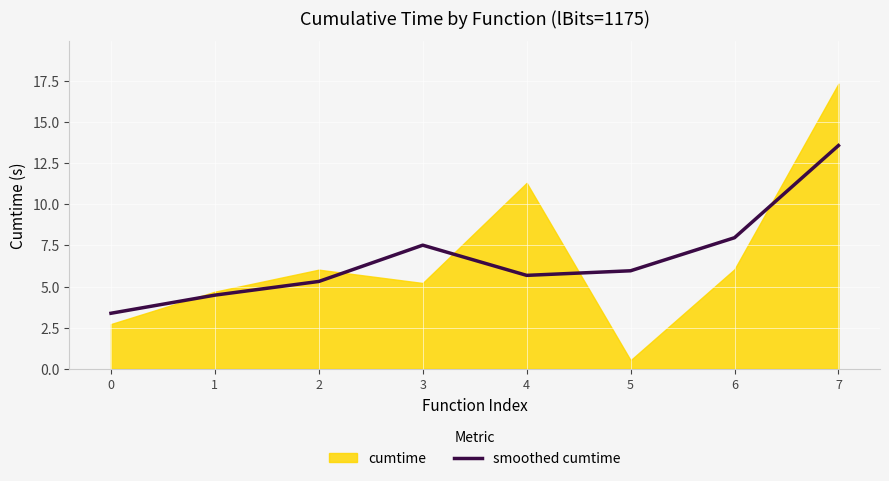

Reading right to left, extract all data points from this chart.

13.6	8.0	6.0	5.7	7.5	5.3	4.5	3.4